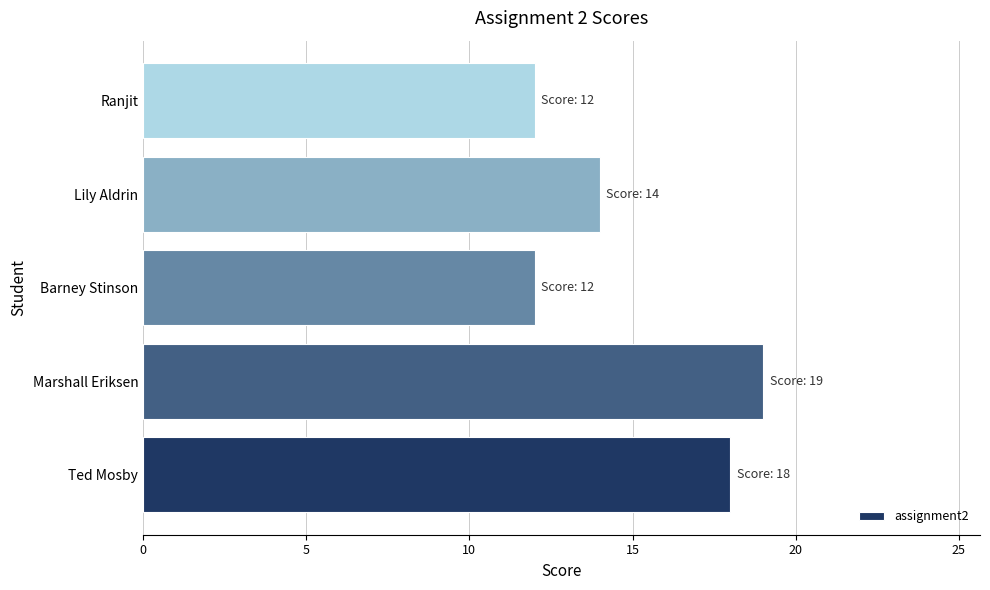

Reading top to bottom, list all the values displayed in this chart.

Ranjit=12	Lily Aldrin=14	Barney Stinson=12	Marshall Eriksen=19	Ted Mosby=18